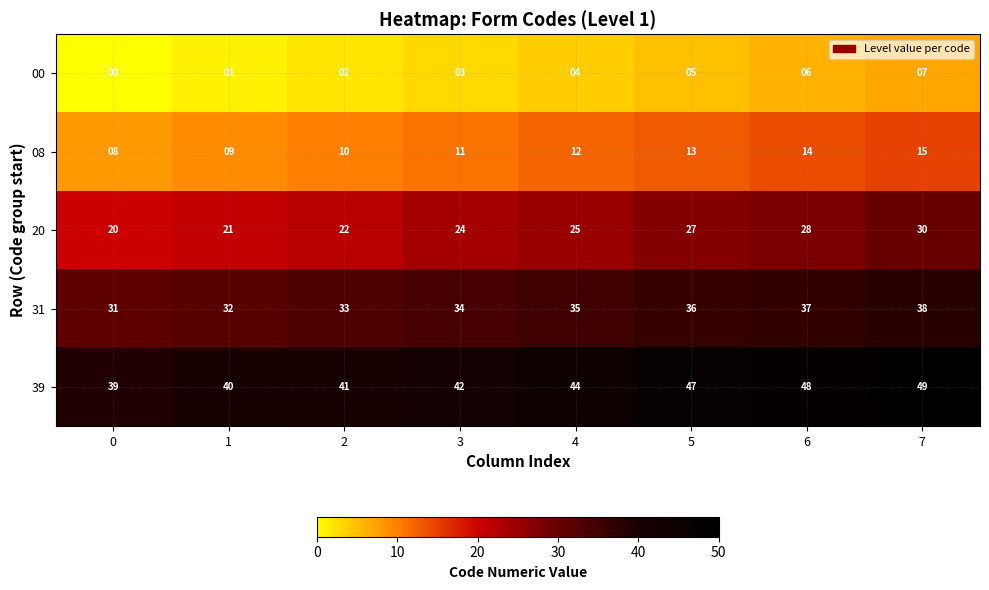

What is the approximate value of 39 at 4?

44